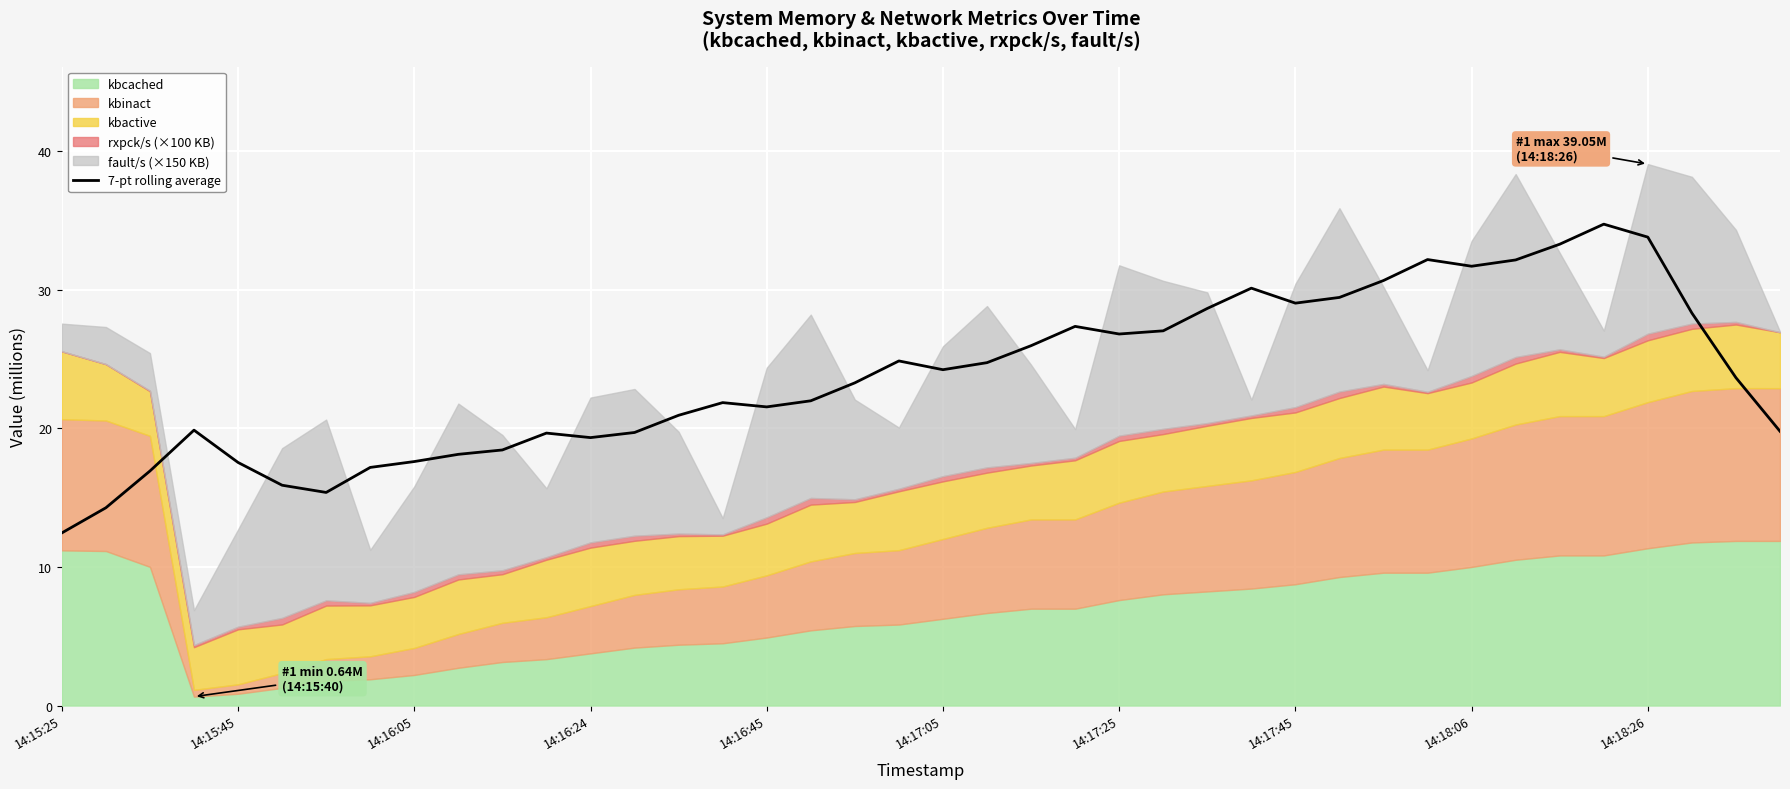

Which category has the lowest value in the 7-pt rolling average series?

14:15:25